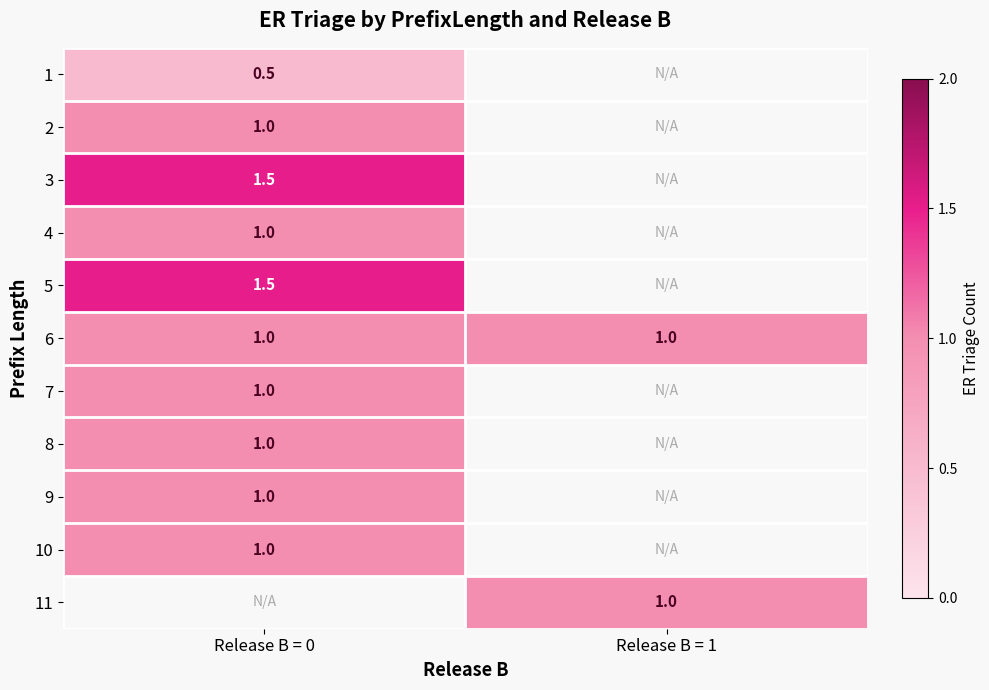

True or false: 2 has a value of 1.0 at Release B = 0.

True